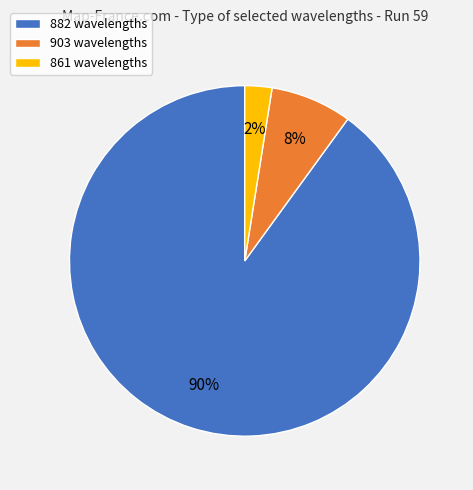

Is the sum of 861 wavelengths and 882 wavelengths greater than half?

Yes